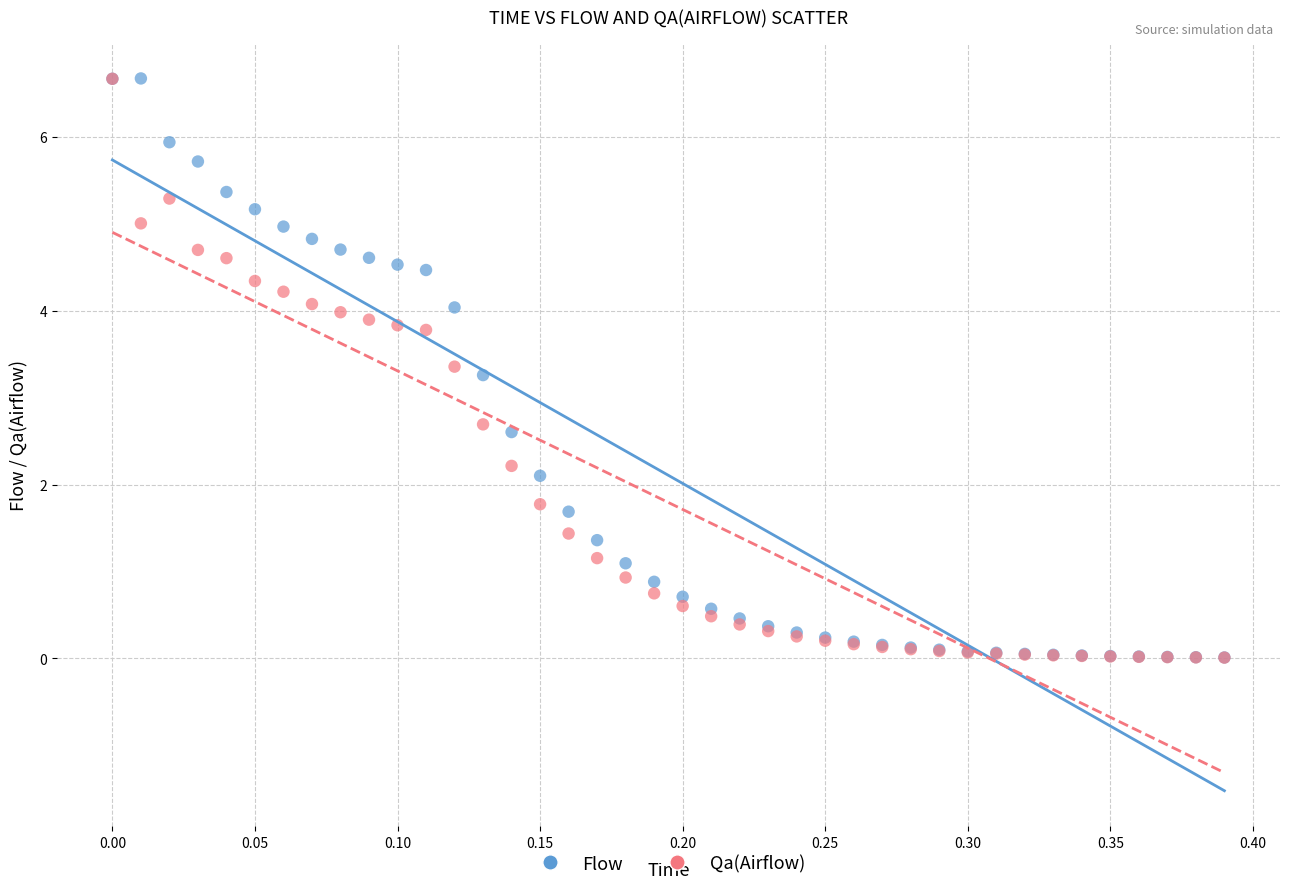

What are all the series names shown in the legend?

Flow, Qa(Airflow)